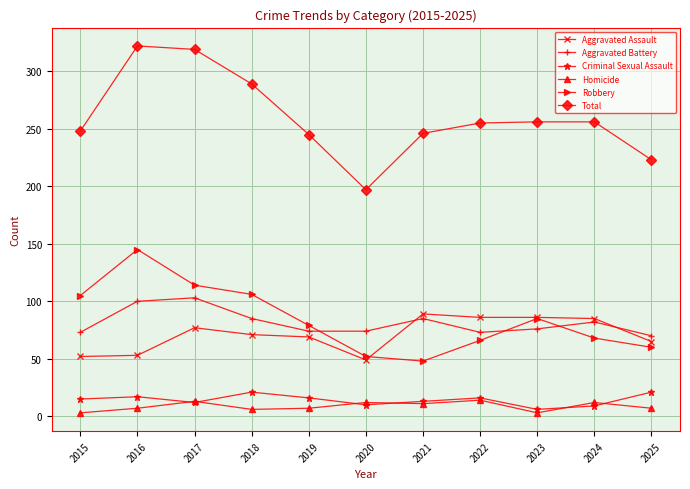

Which series has the largest total across all categories?

Total